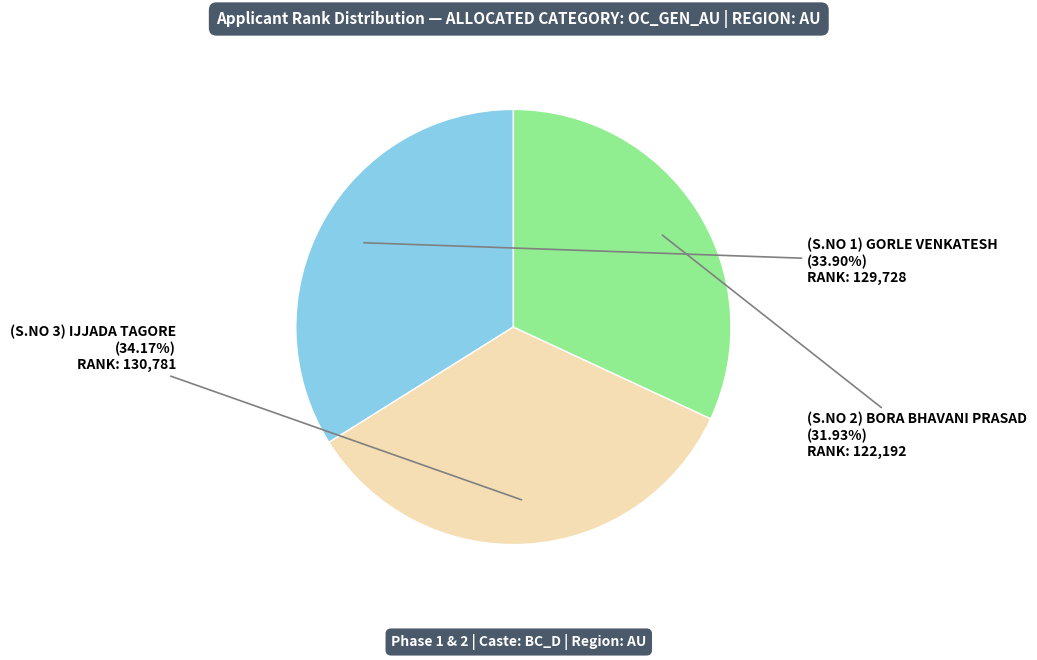

Is there a majority slice in this chart?

No